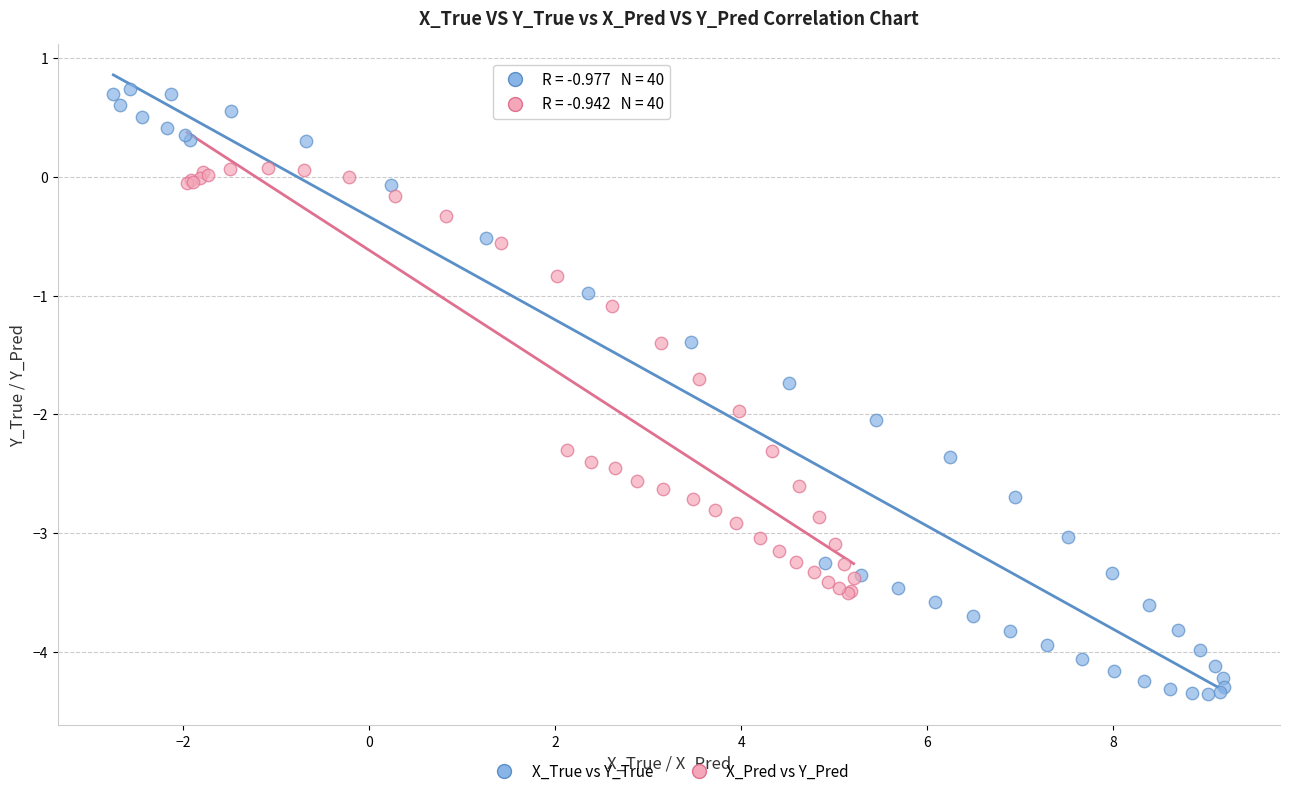

Which series contains the lowest Y value?

X_True vs Y_True